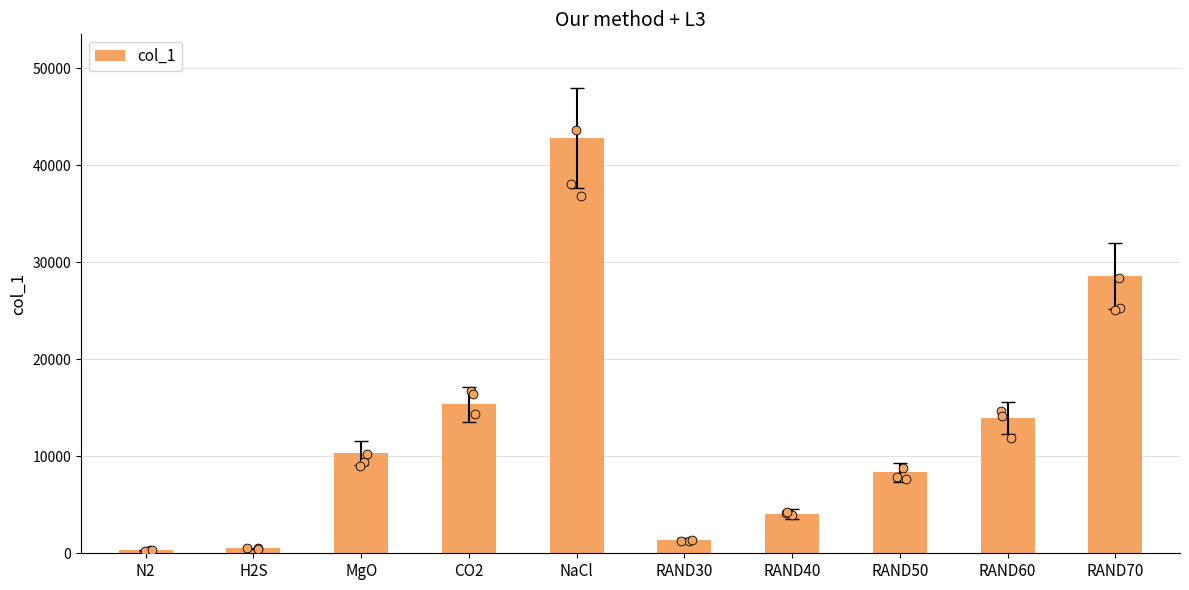

What is the change in value from RAND30 to RAND70?

+27207